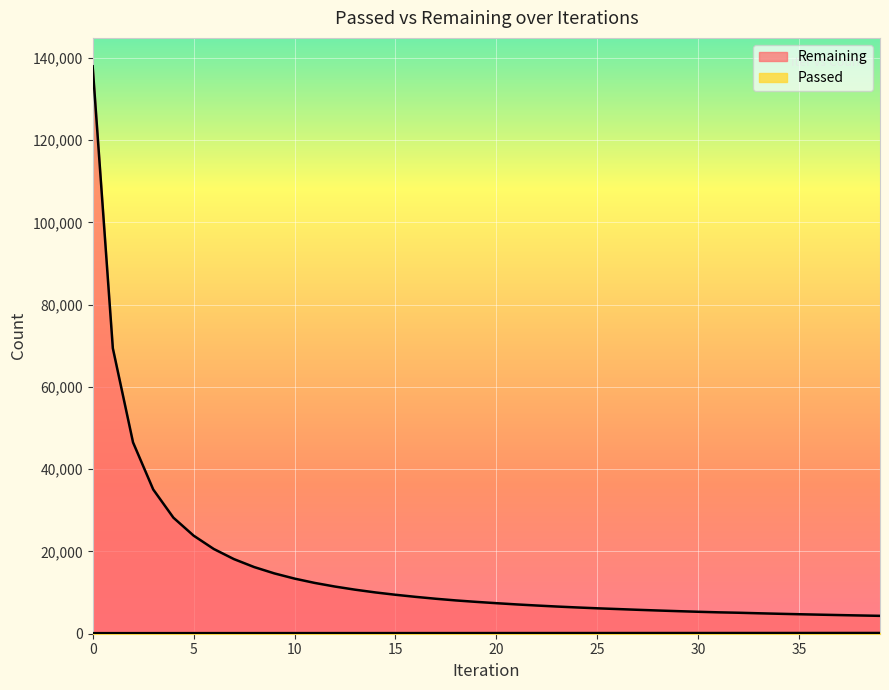

Is it true that Remaining equals 1250 at 27?

False